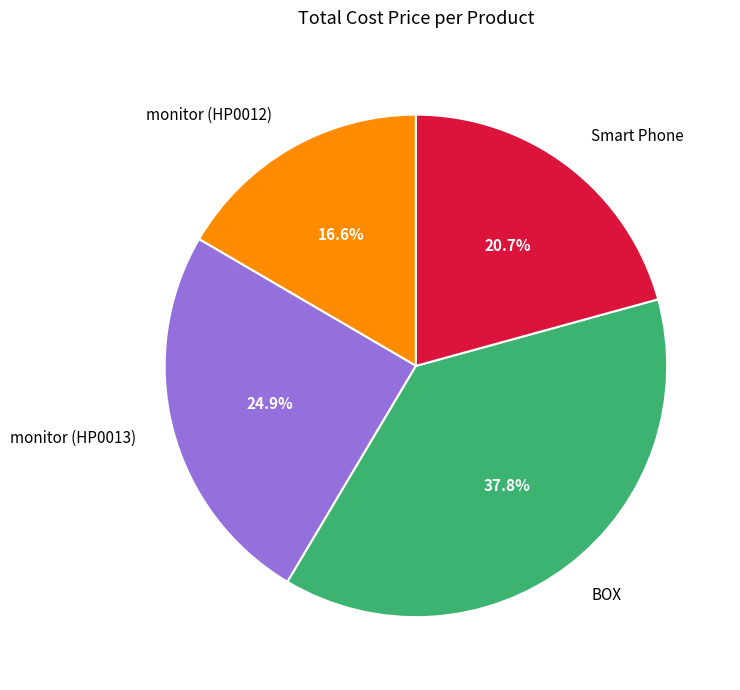

Is it true that monitor (HP0012) is 3% of the pie?

False